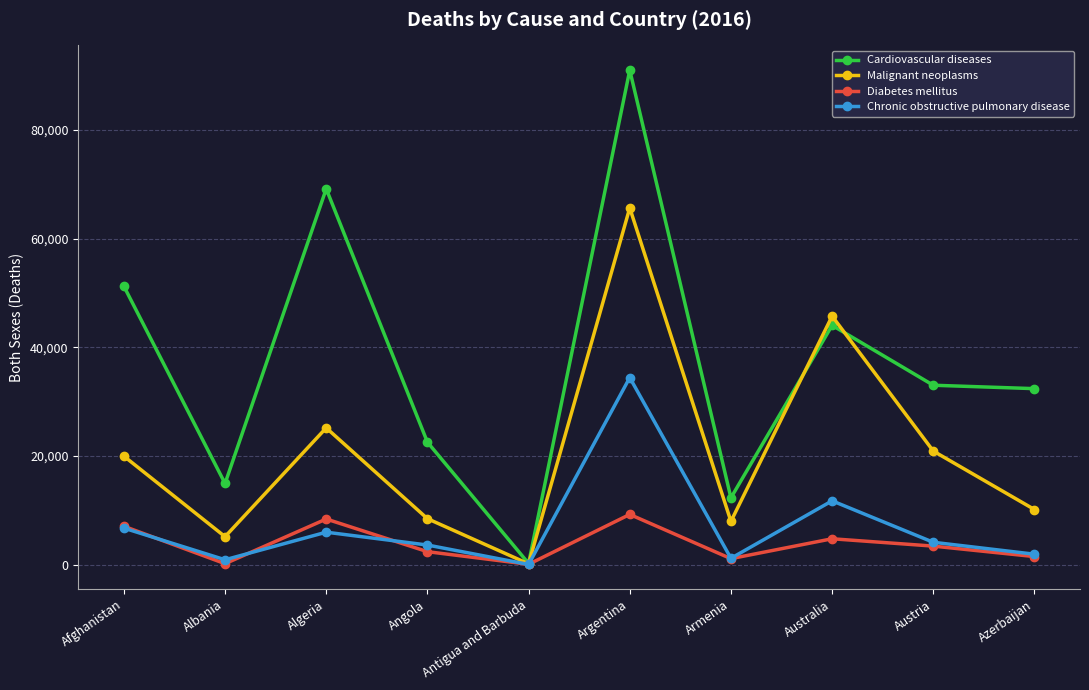

What is the value of the Diabetes mellitus point at the 6th from the left?

9233